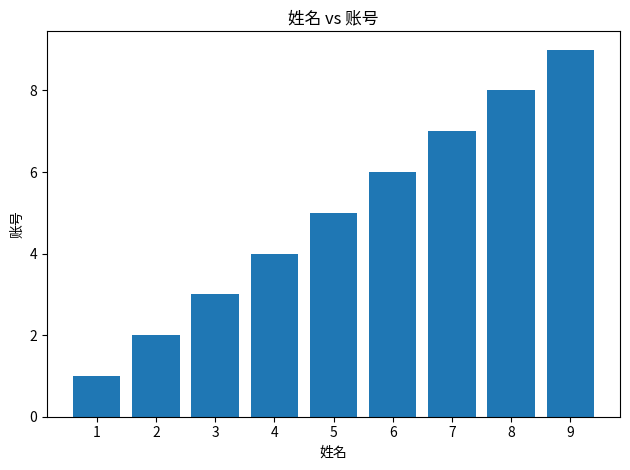

How many categories are shown in the chart?

9